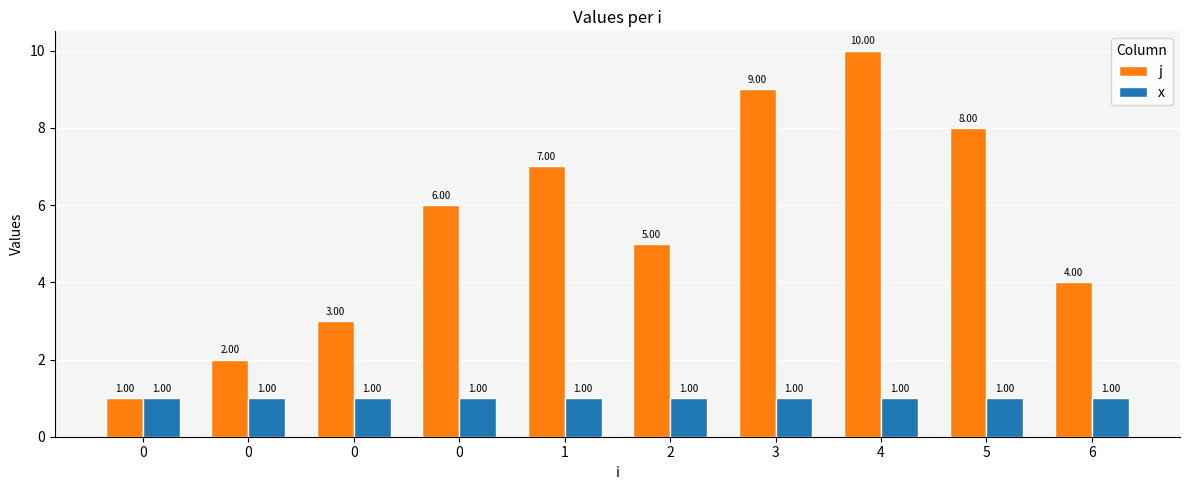

Reading left to right, transcribe all the data shown in this chart.

j: 0=1	0=2	0=3	0=6	1=7	2=5	3=9	4=10	5=8	6=4
x: 0=1	0=1	0=1	0=1	1=1	2=1	3=1	4=1	5=1	6=1